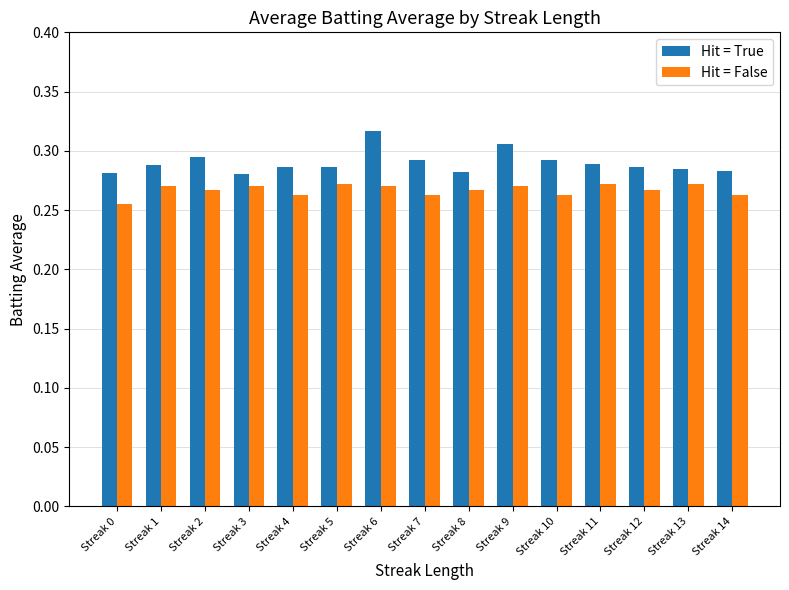

Which series has the widest spread of values?

Hit = True